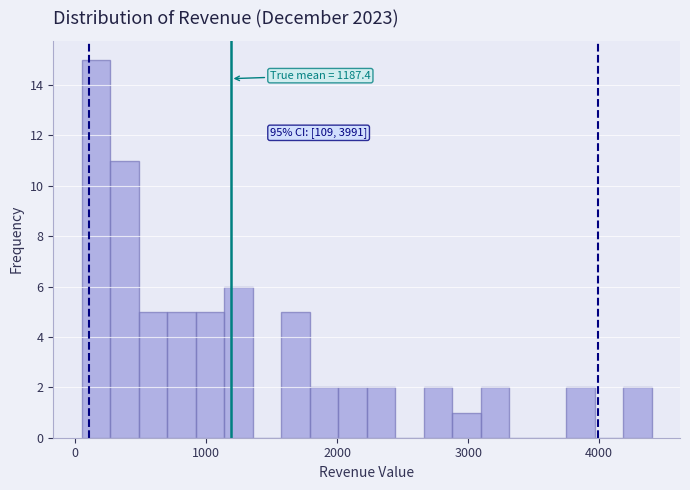

Read against the x-axis, roughly where is the centre of the tallest bar?

200